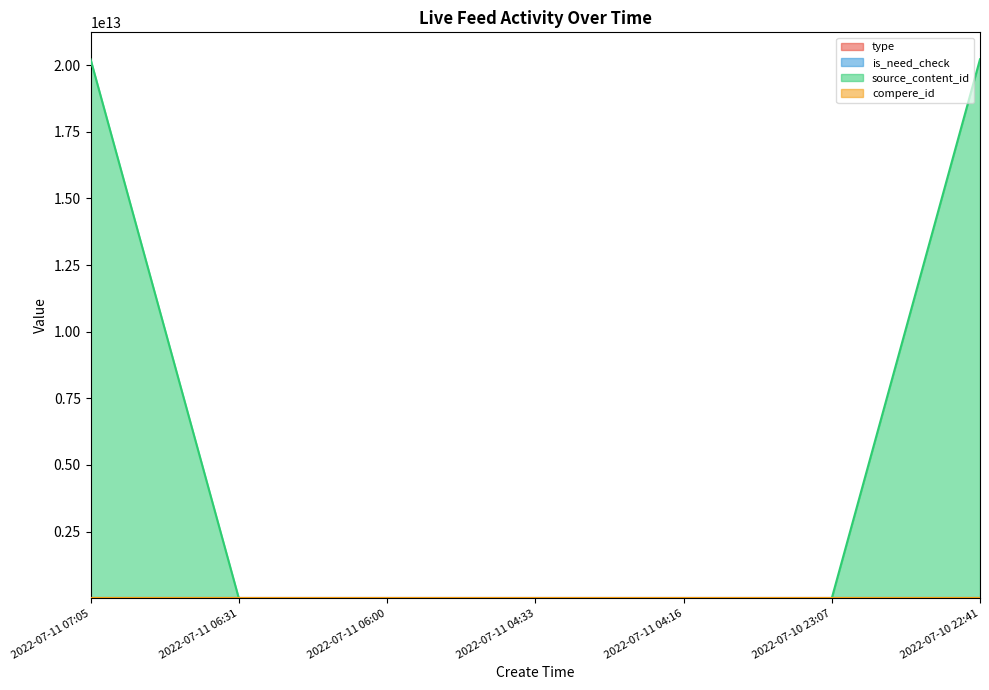

Which series changed the most between 2022-07-11 07:05 and 2022-07-11 06:31?

source_content_id